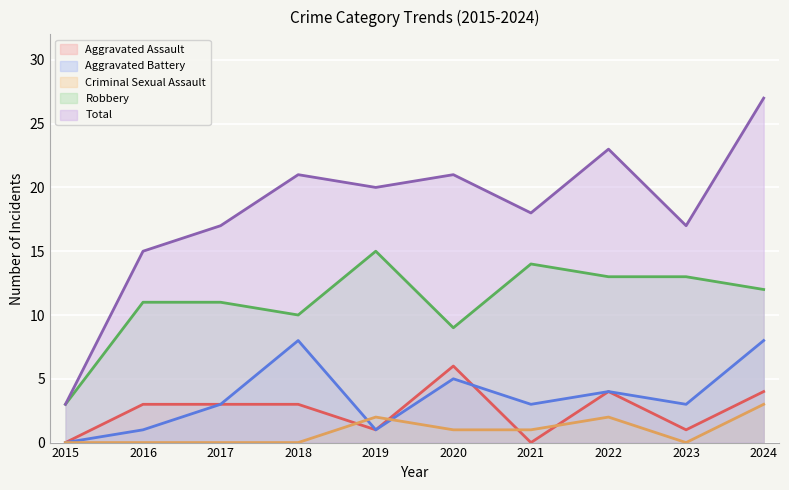

At how many categories does at least one series exceed 5?

9